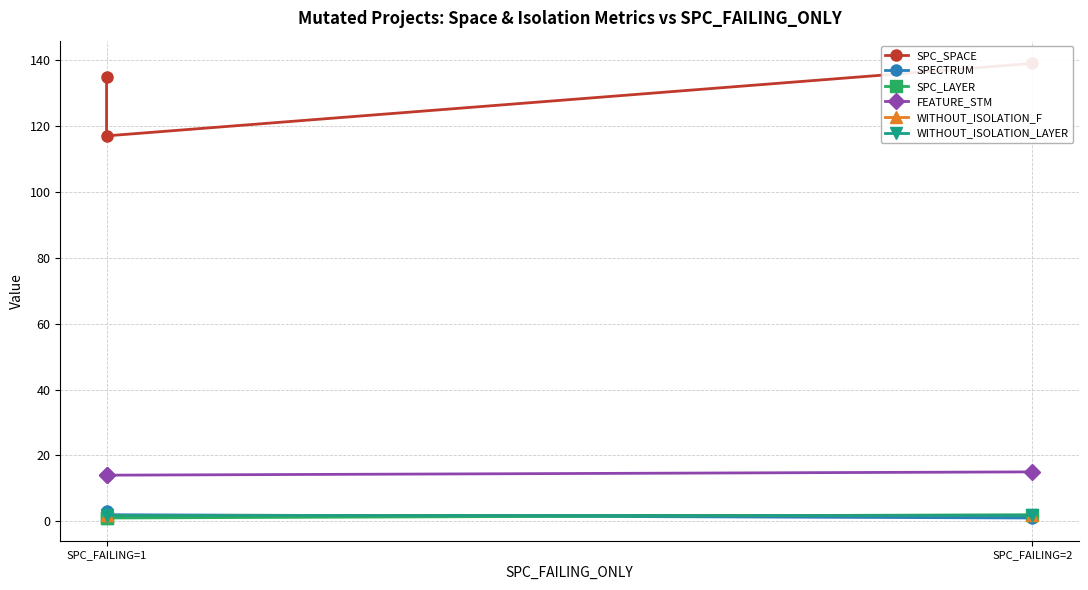

At which label does WITHOUT_ISOLATION_LAYER reach its minimum?

SPC_FAILING=1